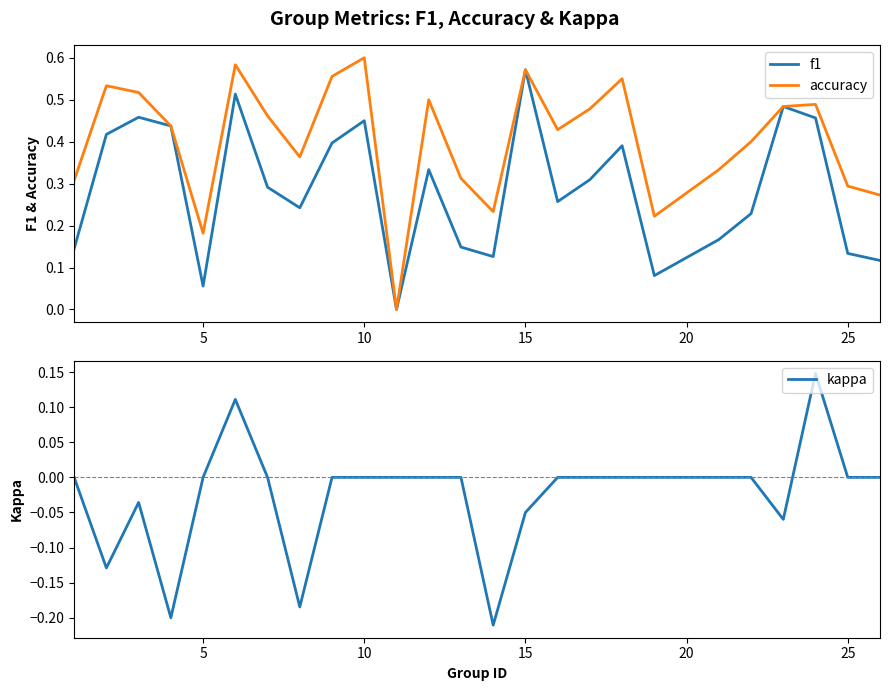

Where is the first local minimum for accuracy?

5